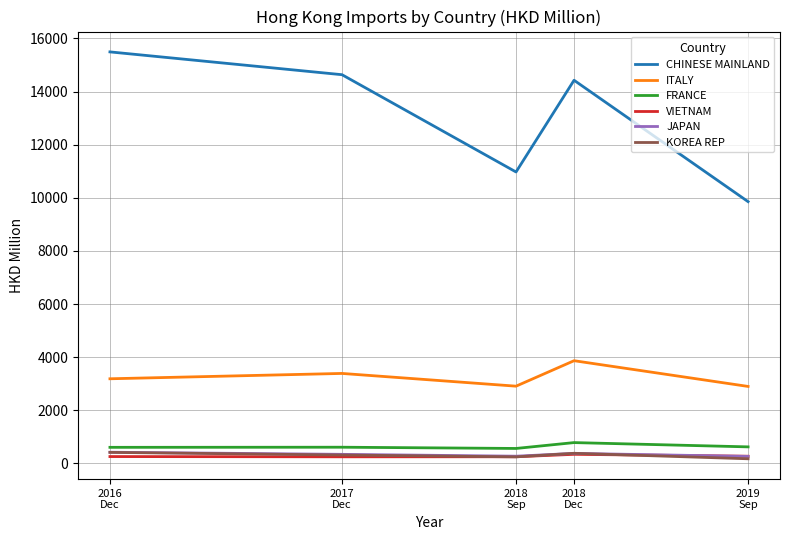

Which category has the highest value in the FRANCE series?

2018
Dec